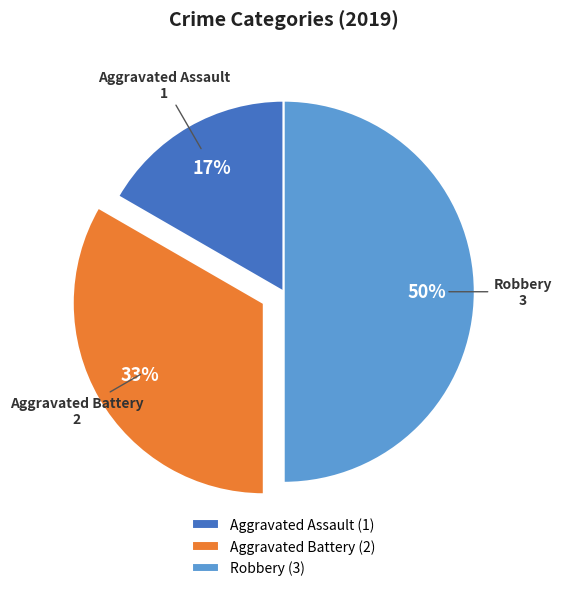

To the nearest percent, what is the difference between the Robbery and Aggravated Battery slice percentages?

17%